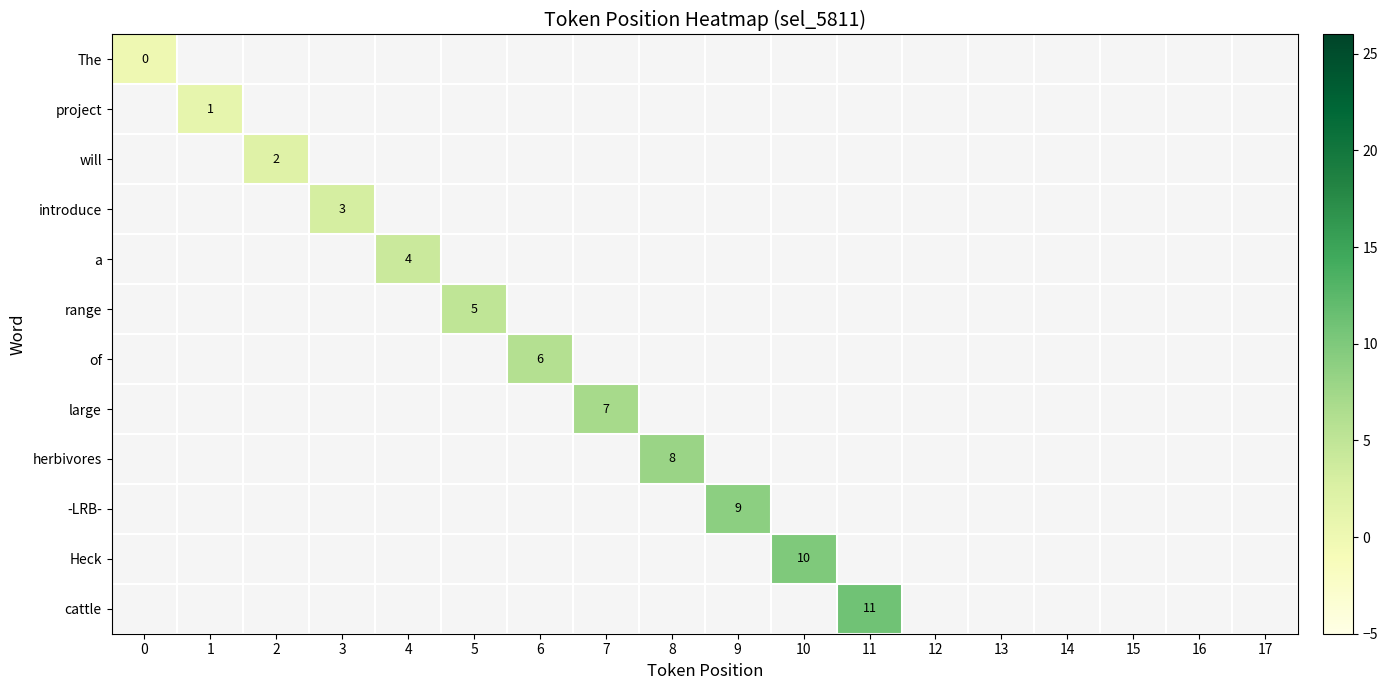

List the series in order of their peak value, highest first.

cattle, Heck, -LRB-, herbivores, large, of, range, a, introduce, will, project, The